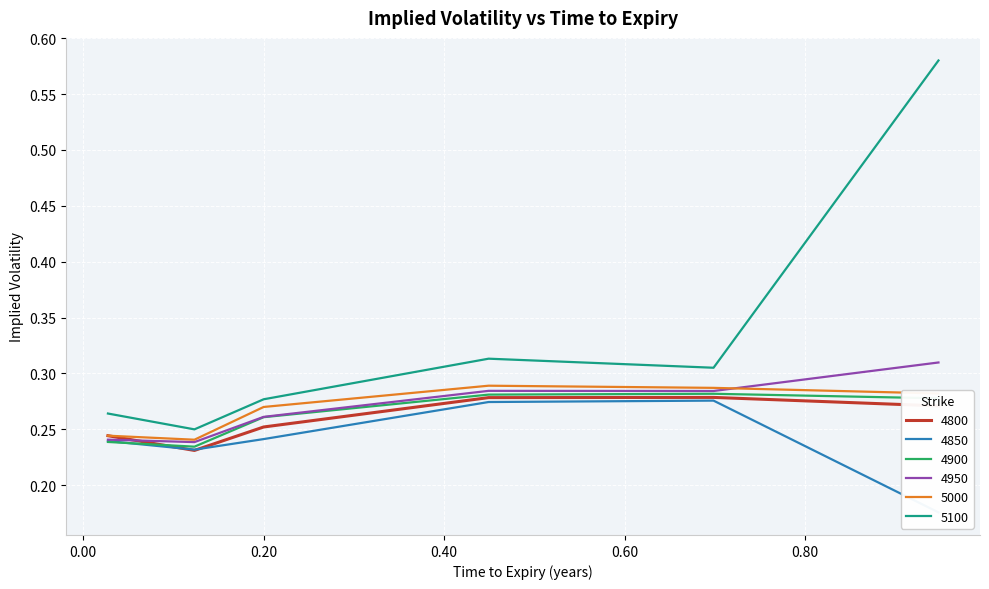

Reading left to right, extract all data points from this chart.

4800: 0.0273972602739726=0.2	0.1232876712328767=0.2	0.2=0.3	0.4493150684931507=0.3	0.6986301369863014=0.3	0.947945205479452=0.3
4850: 0.0273972602739726=0.2	0.1232876712328767=0.2	0.2=0.2	0.4493150684931507=0.3	0.6986301369863014=0.3	0.947945205479452=0.2
4900: 0.0273972602739726=0.2	0.1232876712328767=0.2	0.2=0.3	0.4493150684931507=0.3	0.6986301369863014=0.3	0.947945205479452=0.3
4950: 0.0273972602739726=0.2	0.1232876712328767=0.2	0.2=0.3	0.4493150684931507=0.3	0.6986301369863014=0.3	0.947945205479452=0.3
5000: 0.0273972602739726=0.2	0.1232876712328767=0.2	0.2=0.3	0.4493150684931507=0.3	0.6986301369863014=0.3	0.947945205479452=0.3
5100: 0.0273972602739726=0.3	0.1232876712328767=0.2	0.2=0.3	0.4493150684931507=0.3	0.6986301369863014=0.3	0.947945205479452=0.6